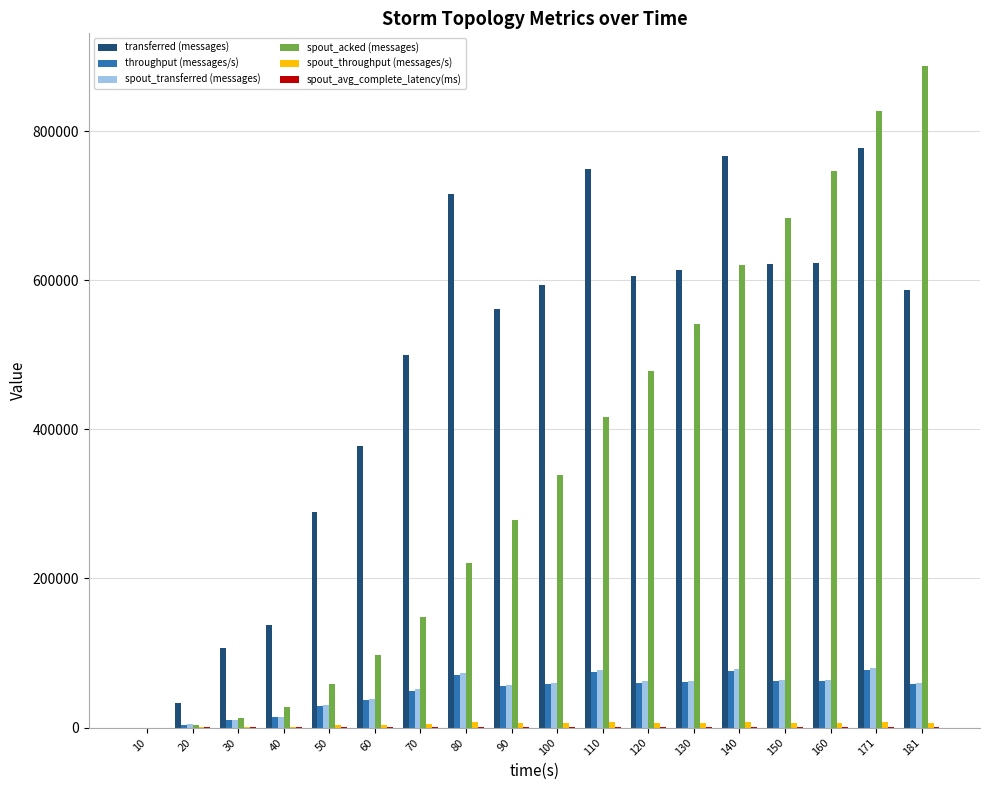

Which series has the largest total across all categories?

transferred (messages)